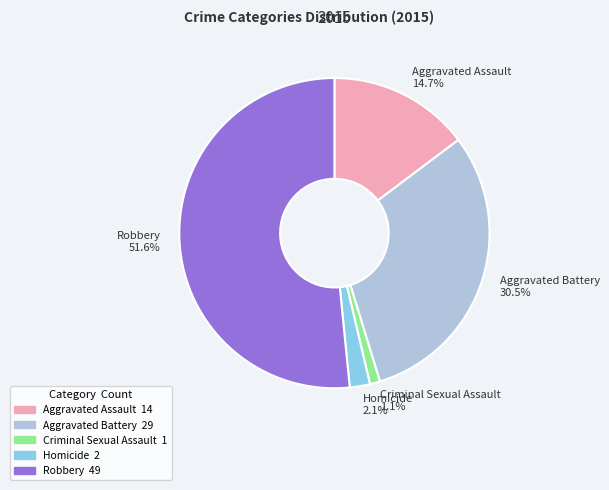

Which slice represents more than half of the pie?

Robbery